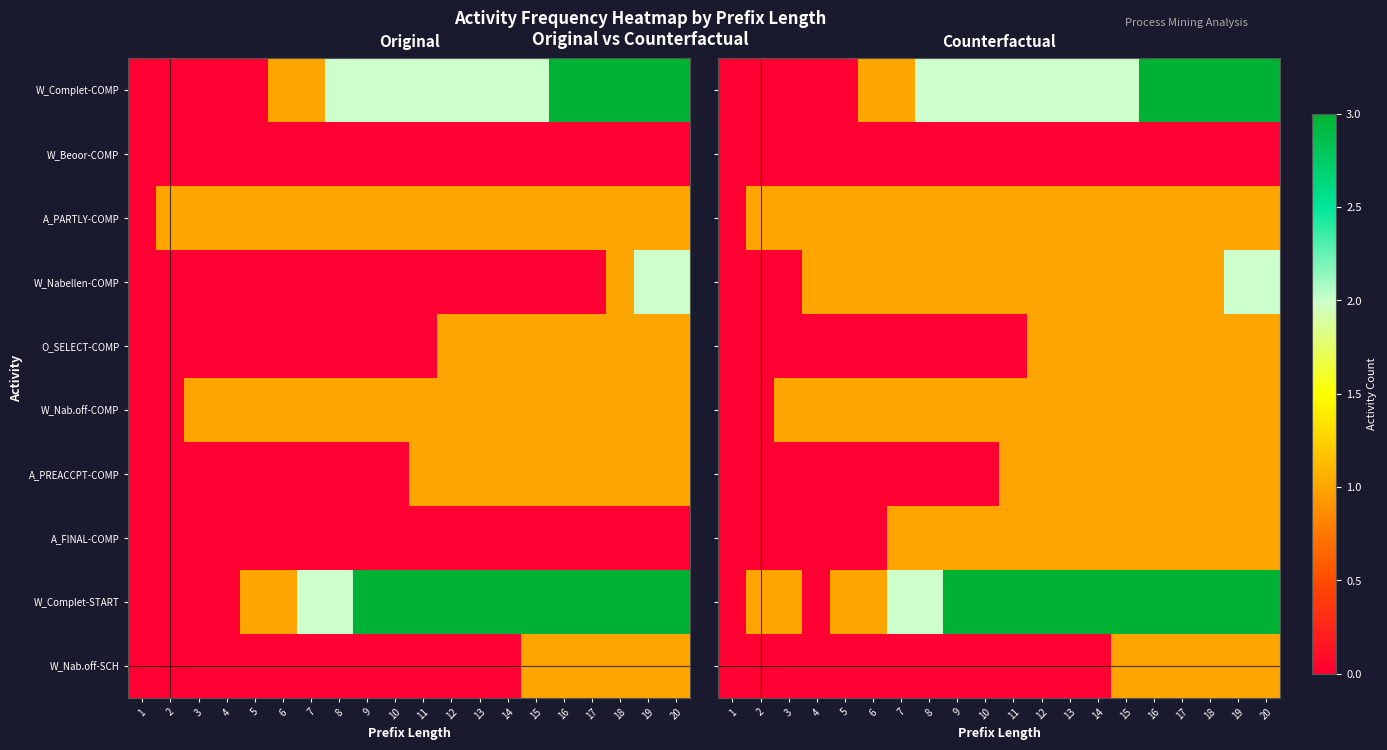

What is the sum of the A_PARTLY-COMP values at 14 and 7?

2